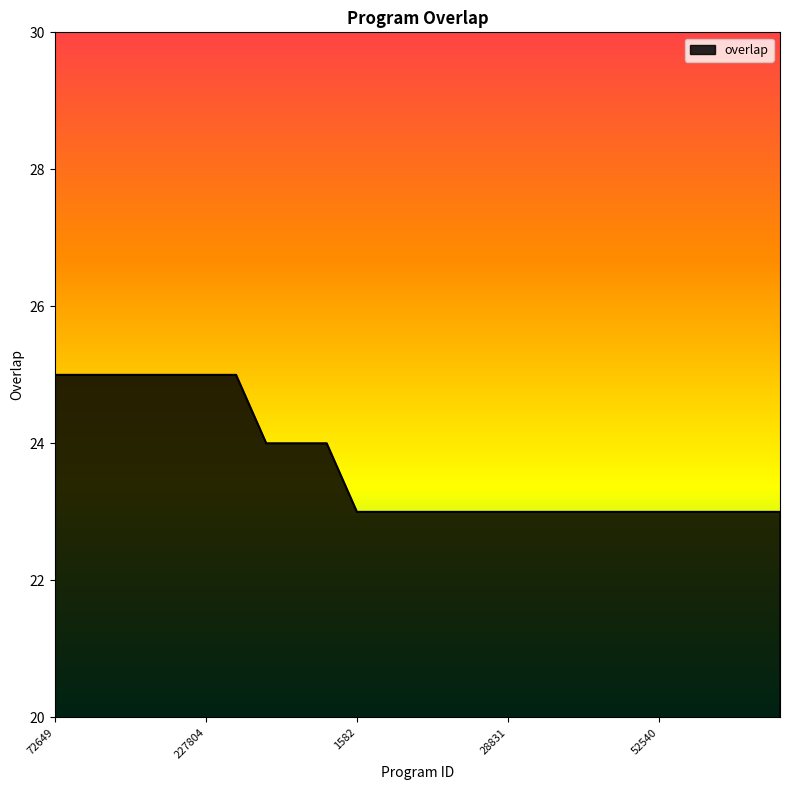

What is the minimum value shown in the chart?

23